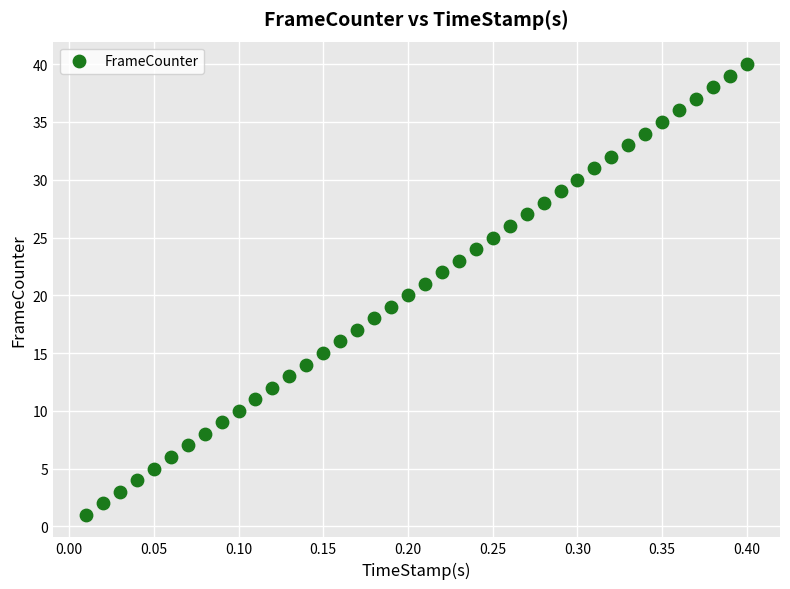

What is the range of Y values (max minus min)?

39